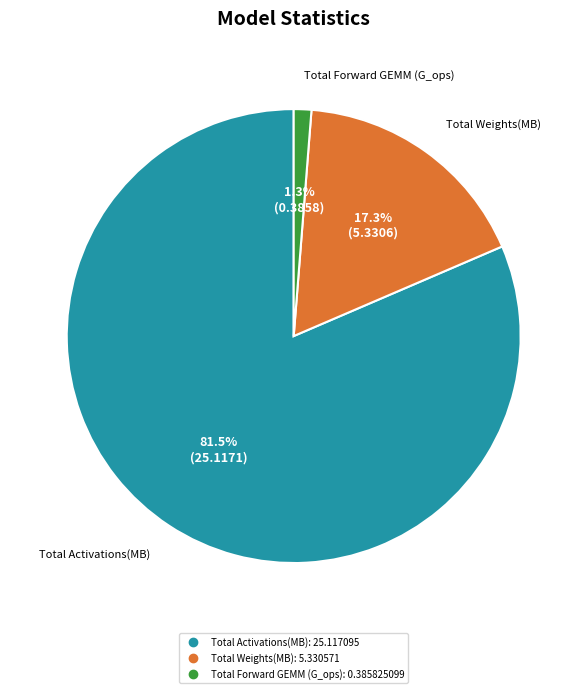

Does any single category account for the majority?

Yes